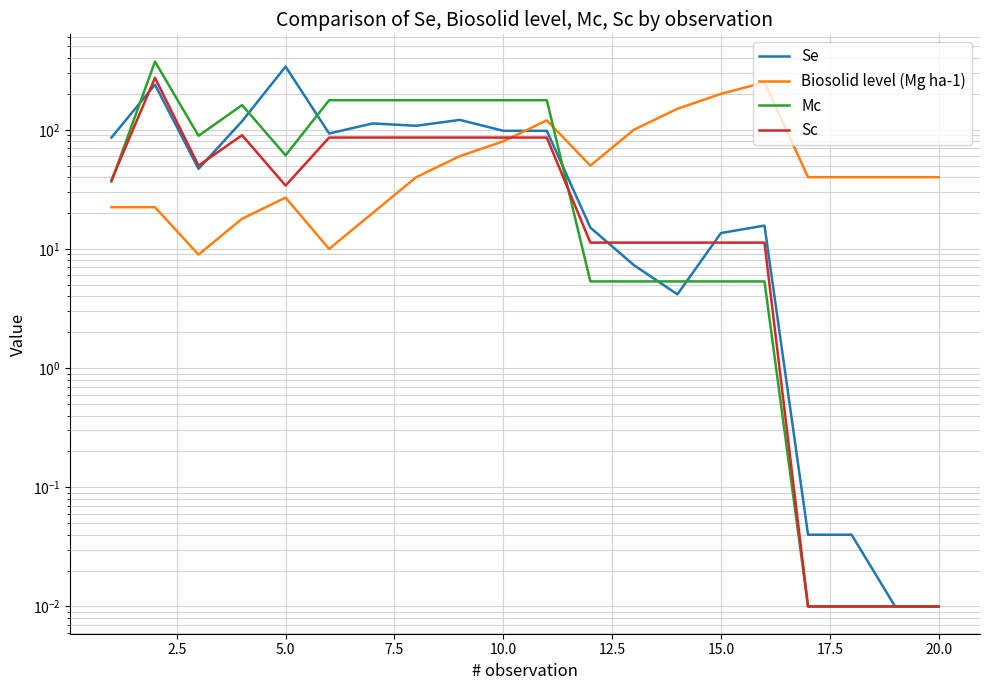

How many data points in Sc are less than 37?

10